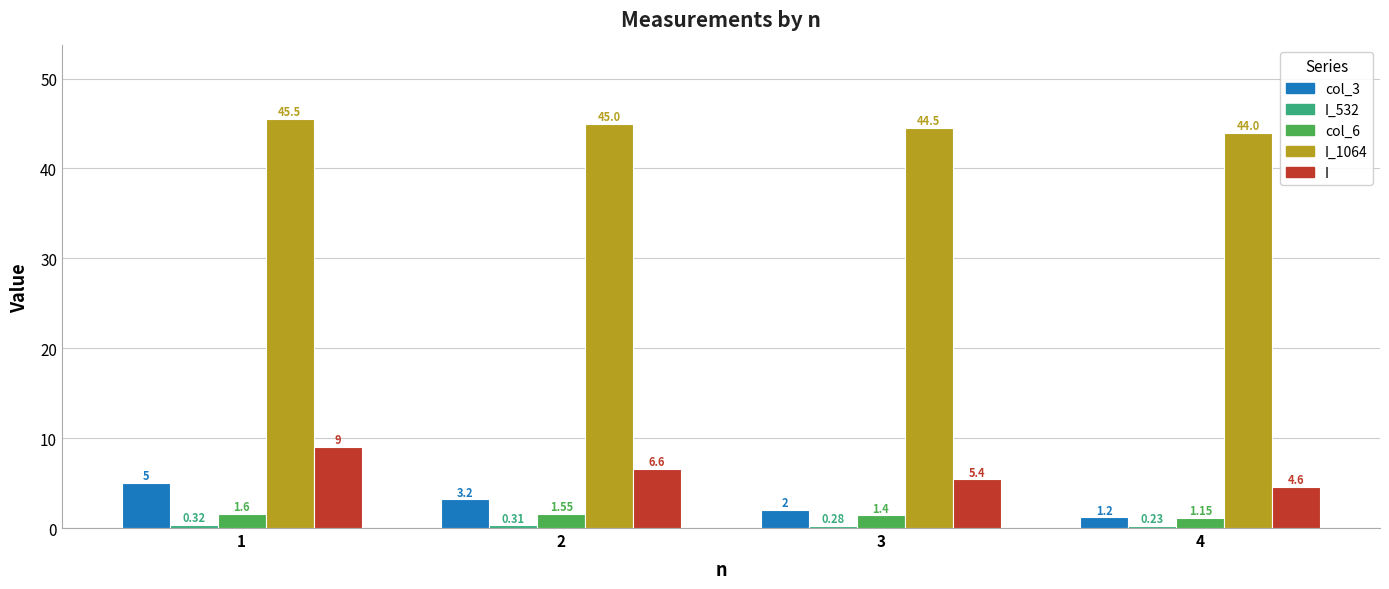

The value of col_3 at 4 is 1.2. True or false?

True